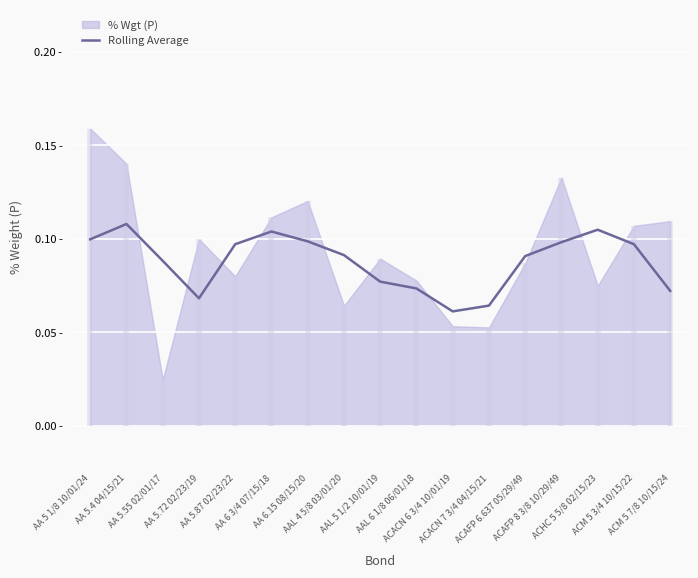

What value does the data have at AAL 4 5/8 03/01/20?

0.1